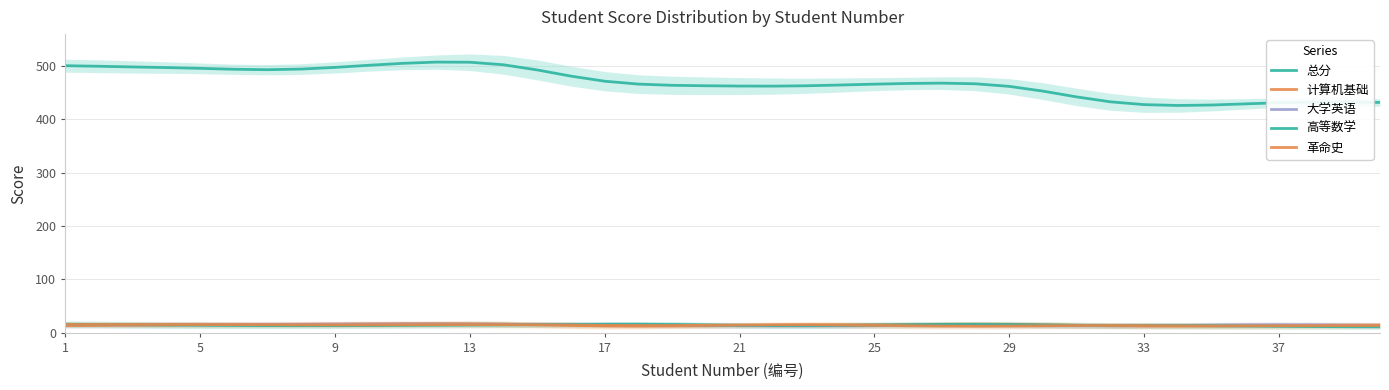

The 大学英语 series shows 24.2 at 5. True or false?

False